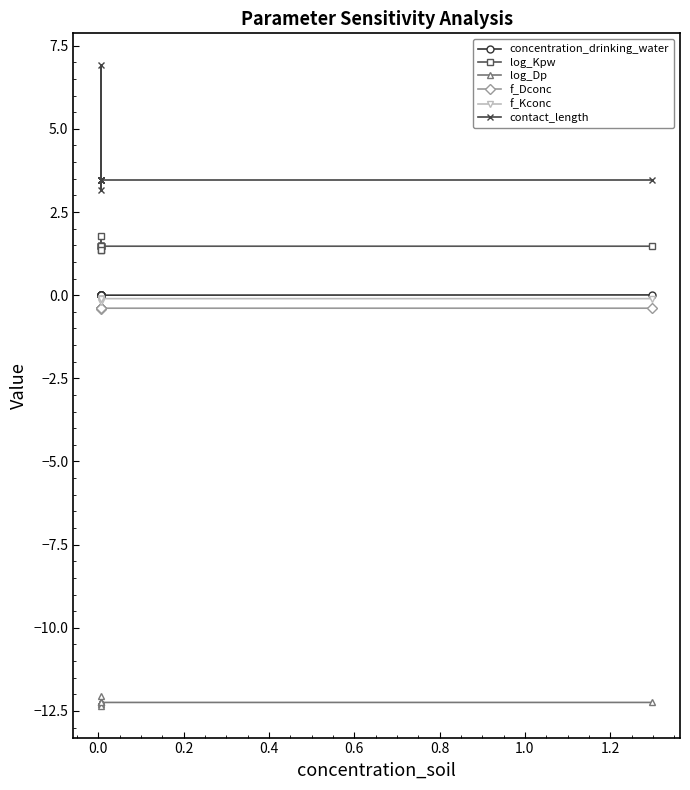

How many interior local valleys does the log_Dp series have?

2